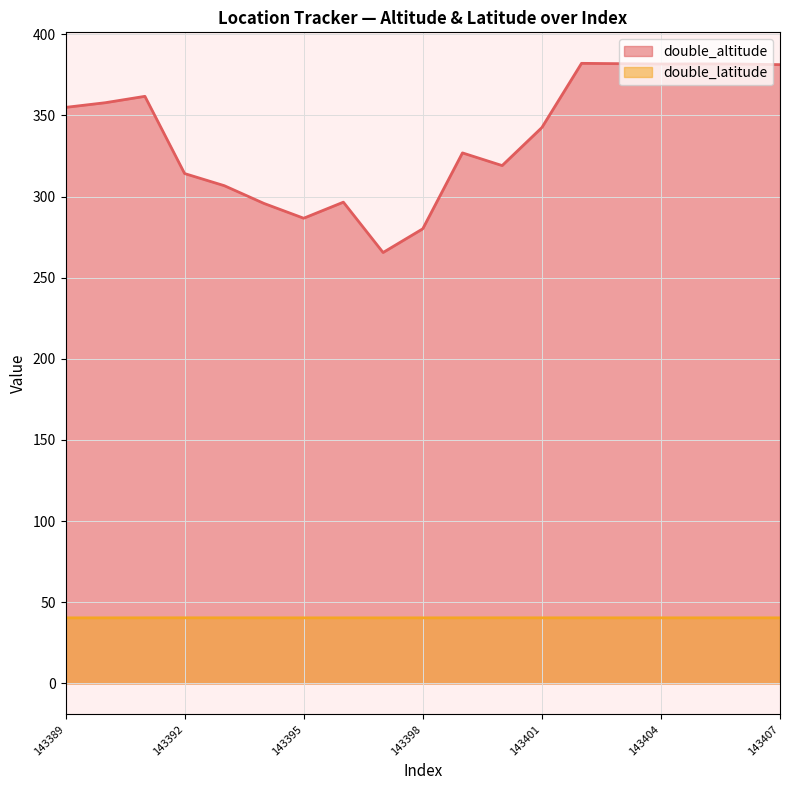

What is the difference between the maximum and minimum values in the double_altitude series?

116.6